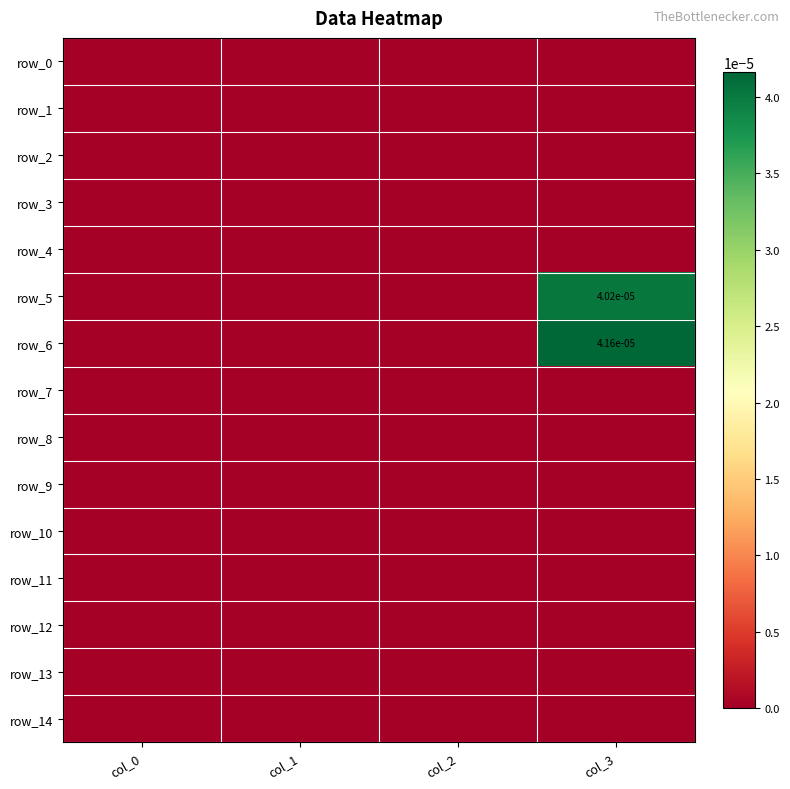

Where is row_2 nearest to the value 0?

col_0